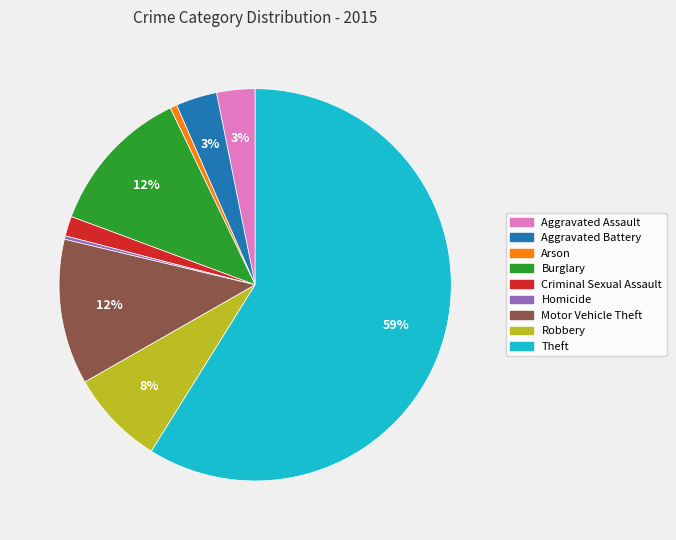

True or false: Aggravated Assault accounts for 3% of the total.

True